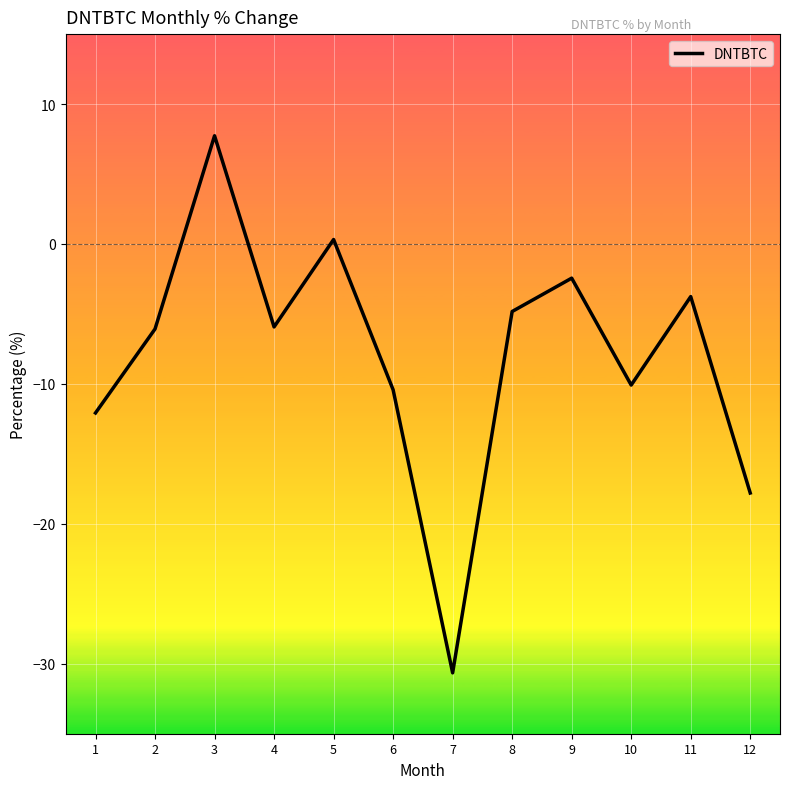

What is the sum of all values?

-96.0